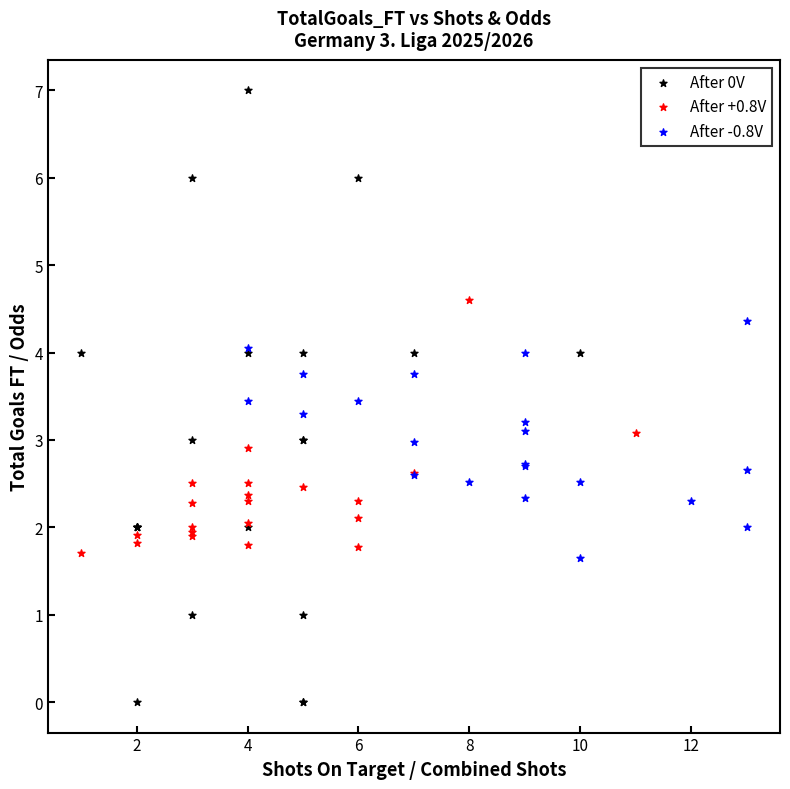

Which series has the widest spread of Y values?

After 0V